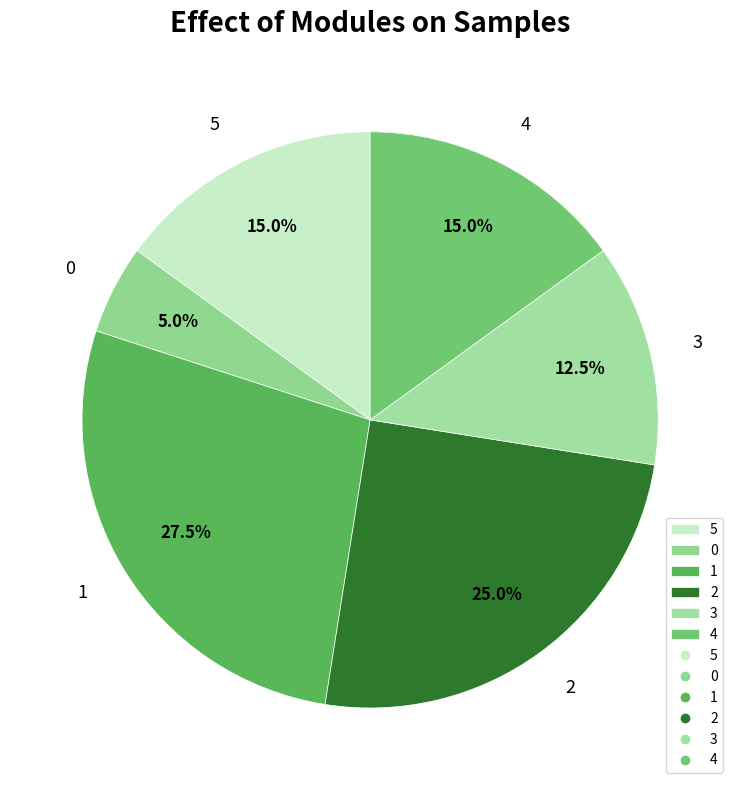

Combined, do 1 and 3 account for over 50%?

No